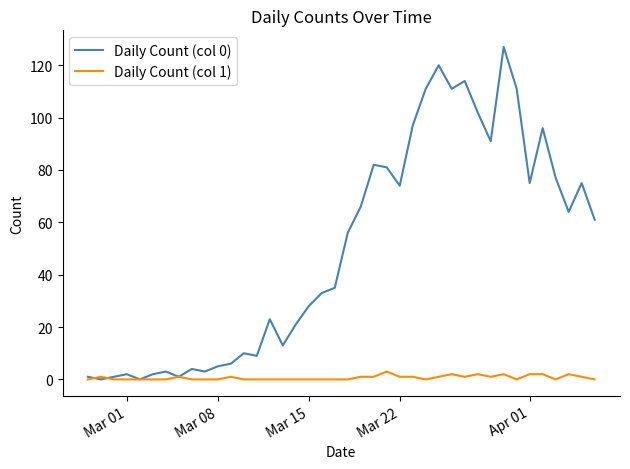

List the series in order of their overall mean, highest first.

Daily Count (col 0), Daily Count (col 1)